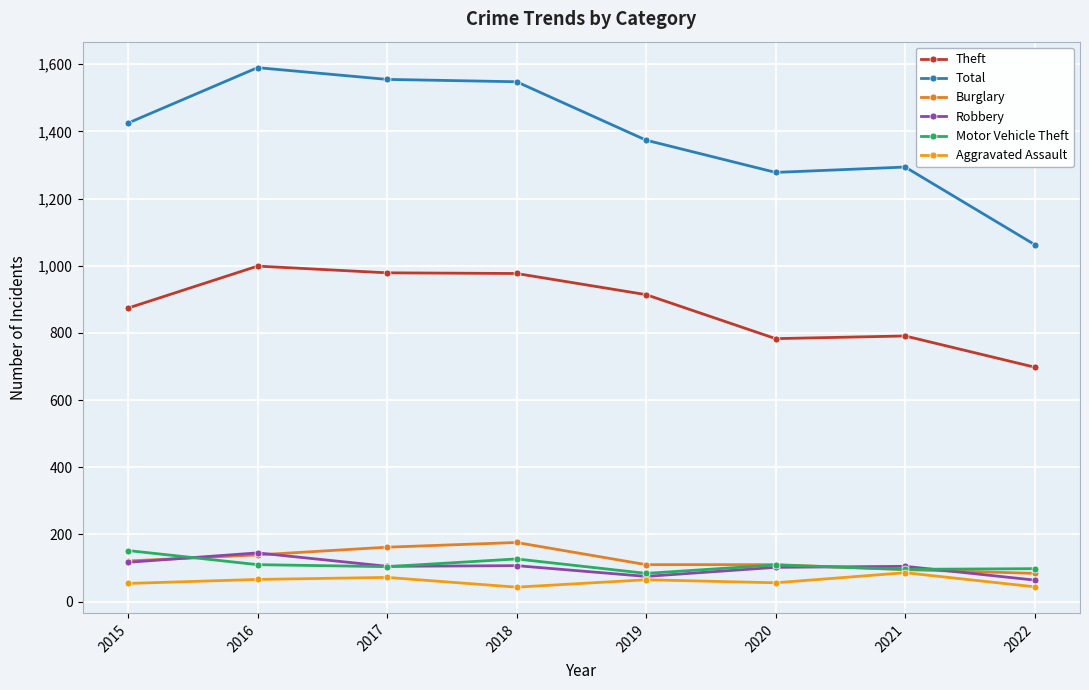

At which category is the sum across all series the highest?

2016